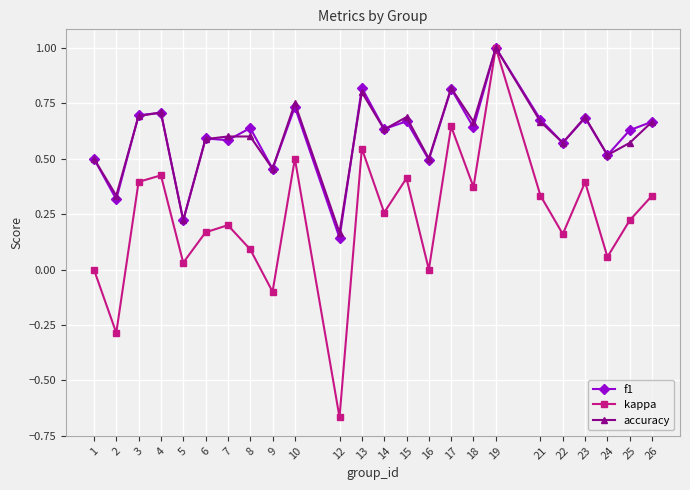

How many lines are shown in the chart?

3